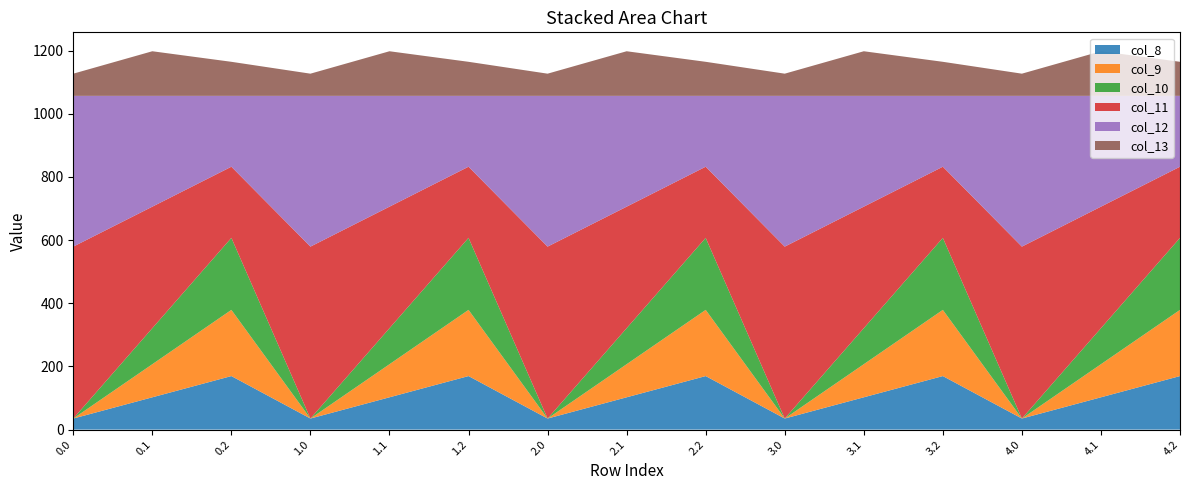

Reading right to left, what are all the values shown in this chart?

col_8: 169.5	102.3	35.0	169.5	102.3	35.0	169.5	102.3	35.0	169.5	102.3	35.0	169.5	102.3	35.0
col_9: 209.6	104.8	0.0	209.6	104.8	0.0	209.6	104.8	0.0	209.6	104.8	0.0	209.6	104.8	0.0
col_10: 228.0	114.0	0.0	228.0	114.0	0.0	228.0	114.0	0.0	228.0	114.0	0.0	228.0	114.0	0.0
col_11: 225.2	384.7	544.3	225.2	384.7	544.3	225.2	384.7	544.3	225.2	384.7	544.3	225.2	384.7	544.3
col_12: 224.3	350.8	477.2	224.3	350.8	477.2	224.3	350.8	477.2	224.3	350.8	477.2	224.3	350.8	477.2
col_13: 107.8	141.2	70.2	107.8	141.2	70.2	107.8	141.2	70.2	107.8	141.2	70.2	107.8	141.2	70.2